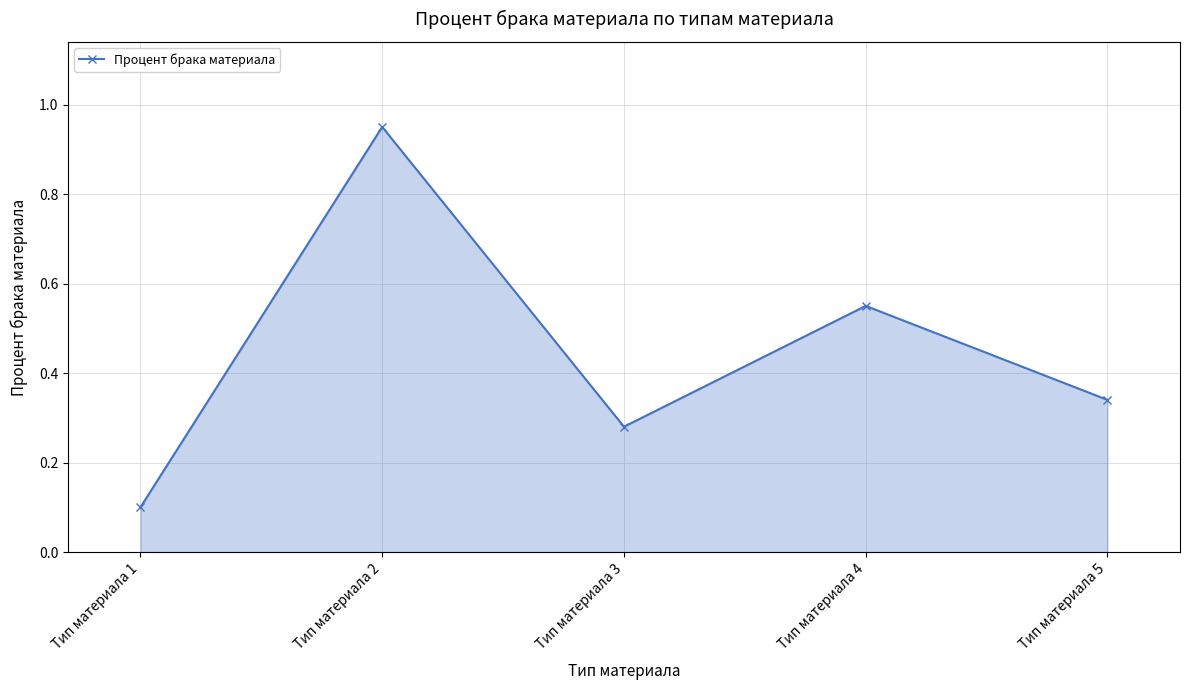

What is the average value?

0.4